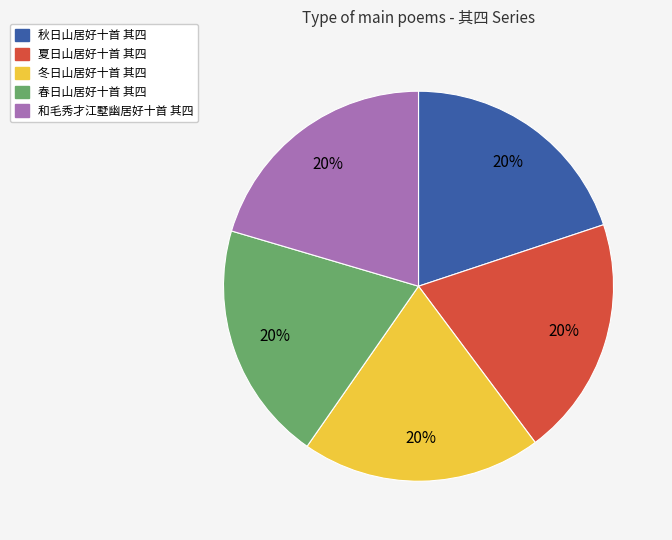

True or false: 夏日山居好十首 其四 accounts for 20% of the total.

True